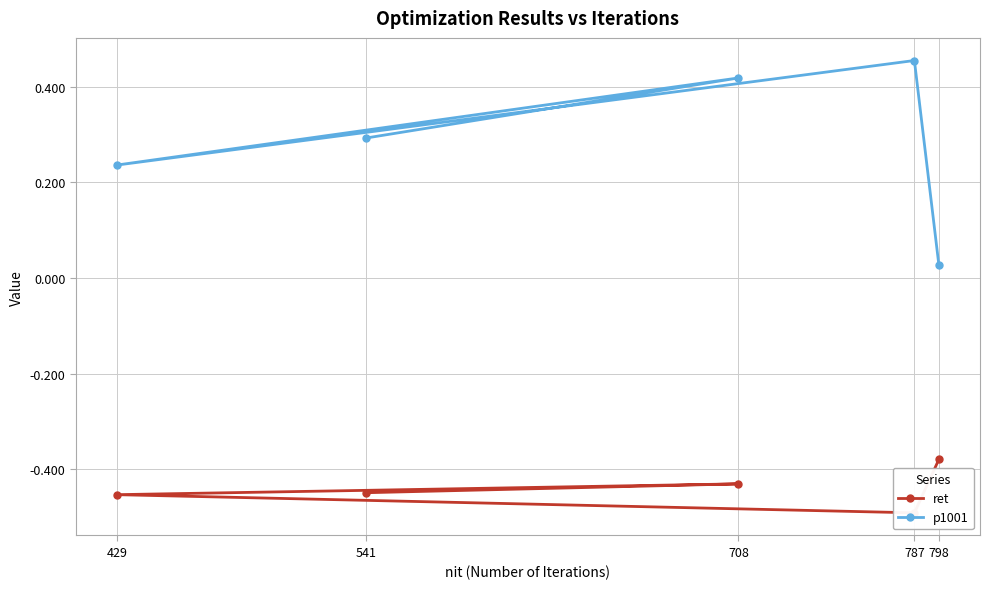

True or false: p1001 has a value of 0.2 at 708.

False